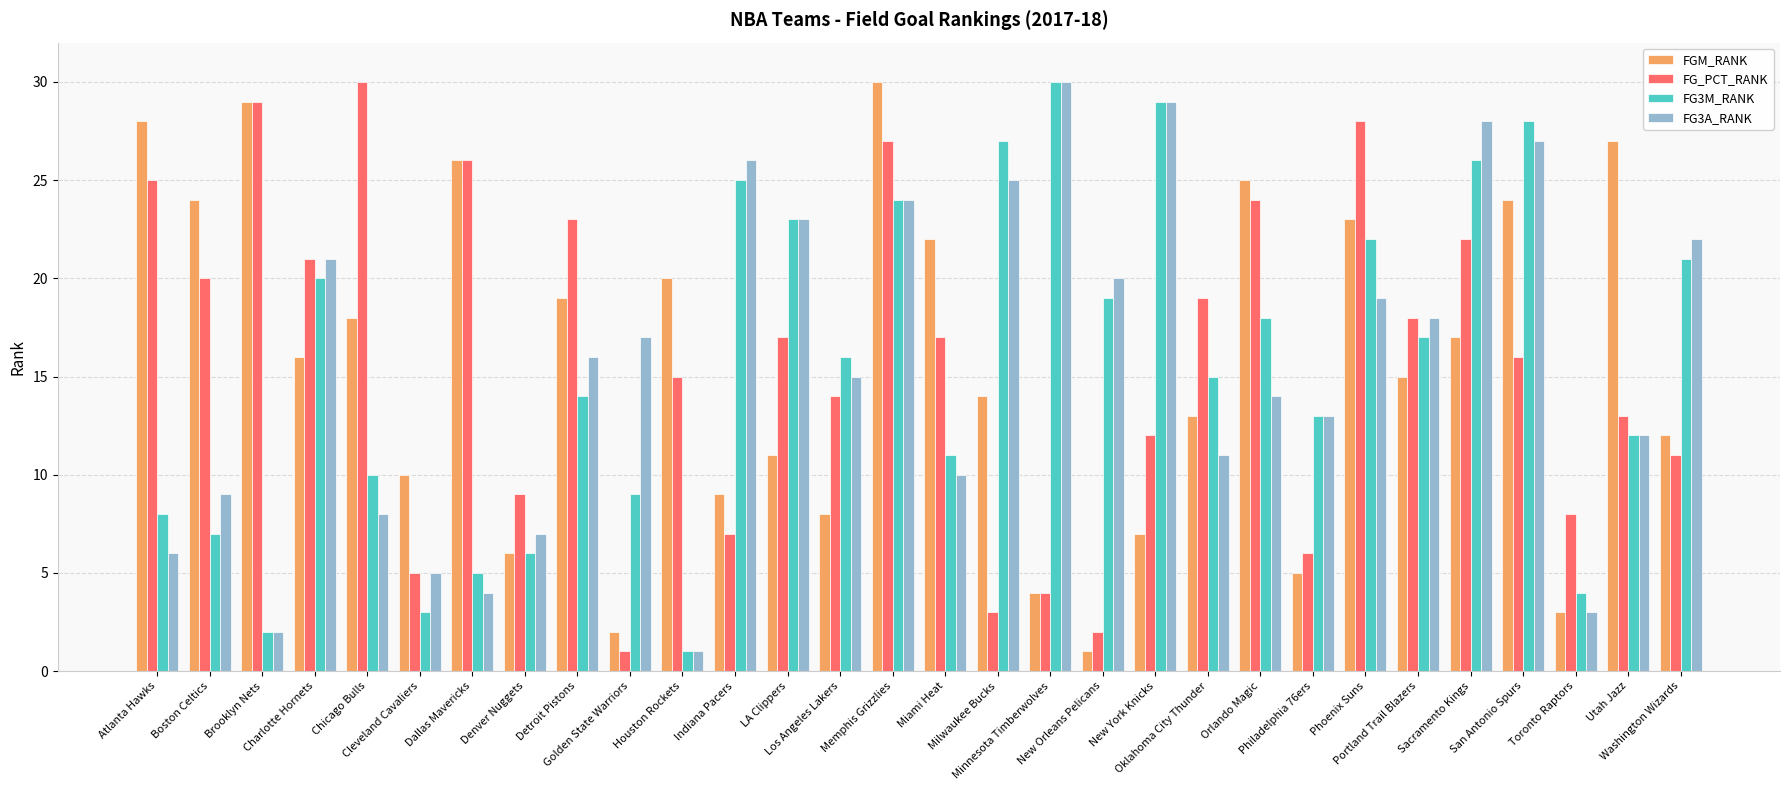

What is the value of the FG3M_RANK bar at the 30th from the left?

21